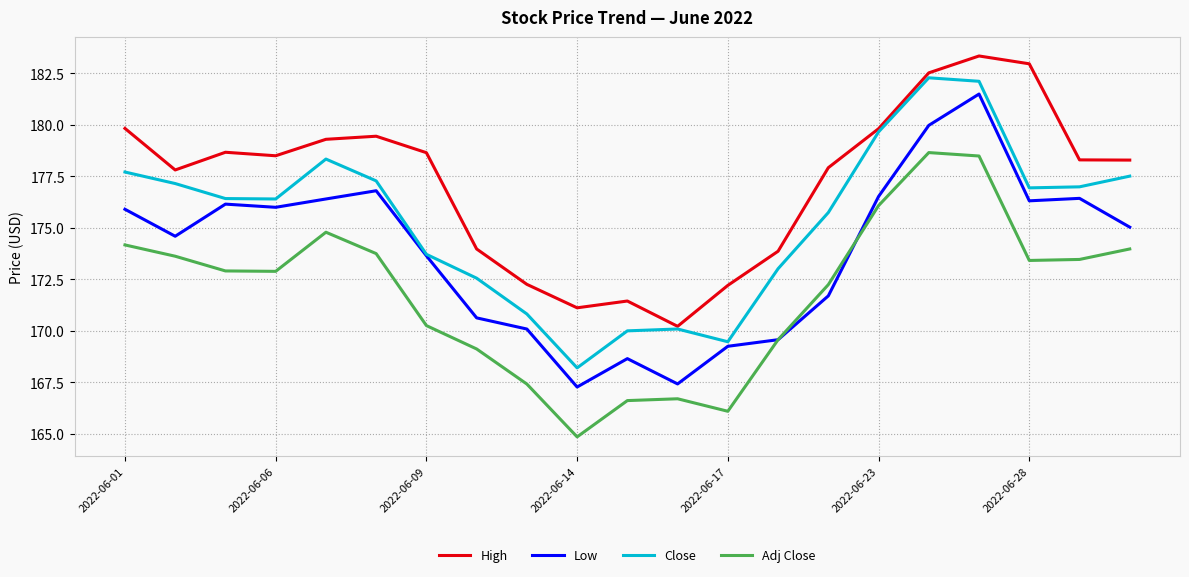

Which series has the largest total across all categories?

High